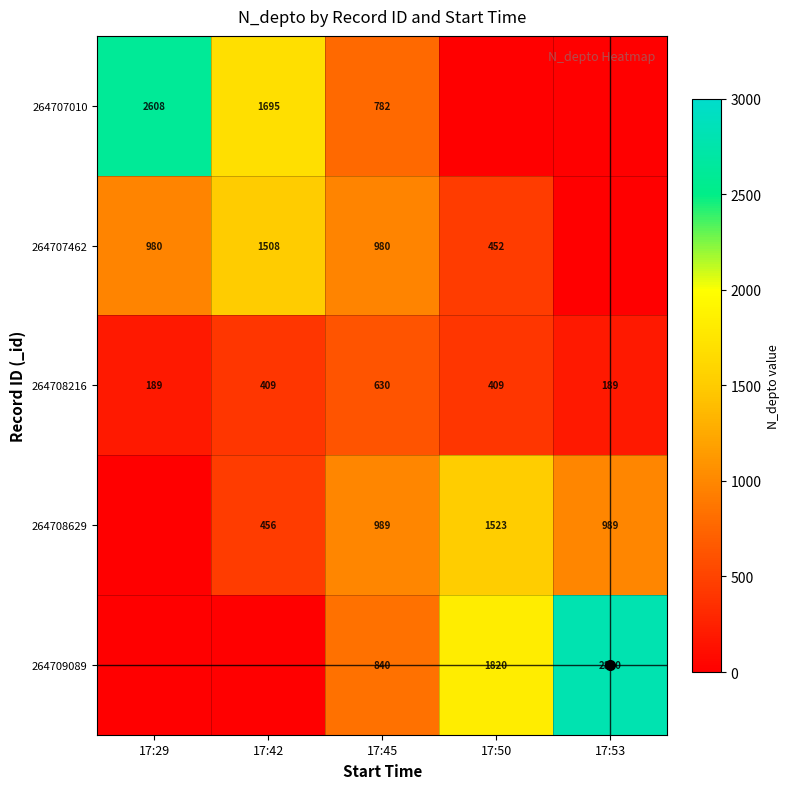

Rank the series by their maximum value, from highest to lowest.

264709089, 264707010, 264708629, 264707462, 264708216